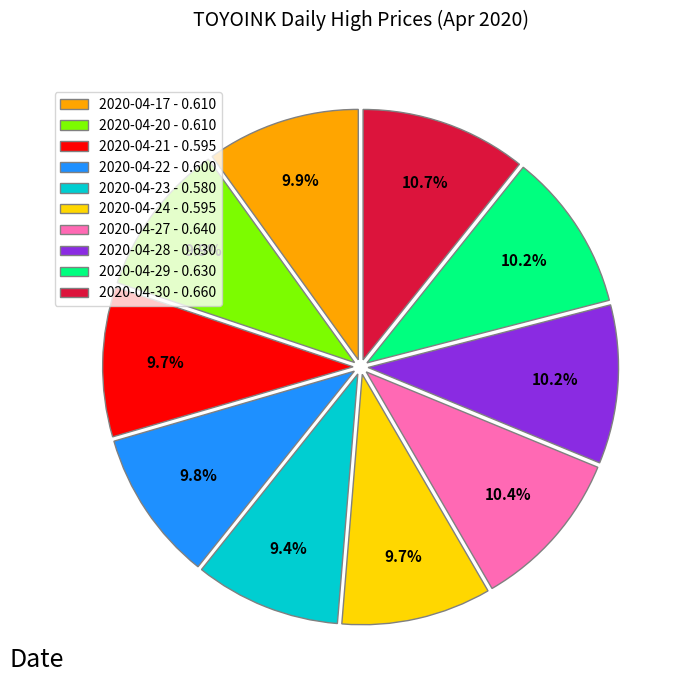

To the nearest percent, what is the difference between the 2020-04-22 and 2020-04-27 slice percentages?

1%